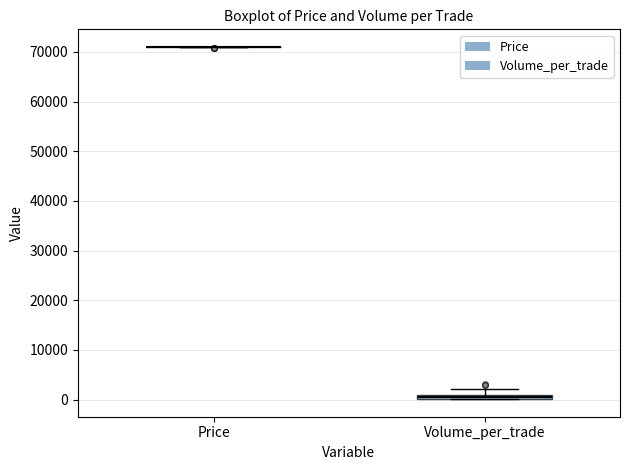

Where does the upper whisker of the box for Volume_per_trade end on the y-axis? The values are not printed on the chart, so give them approximately, as read against the axis.

2000